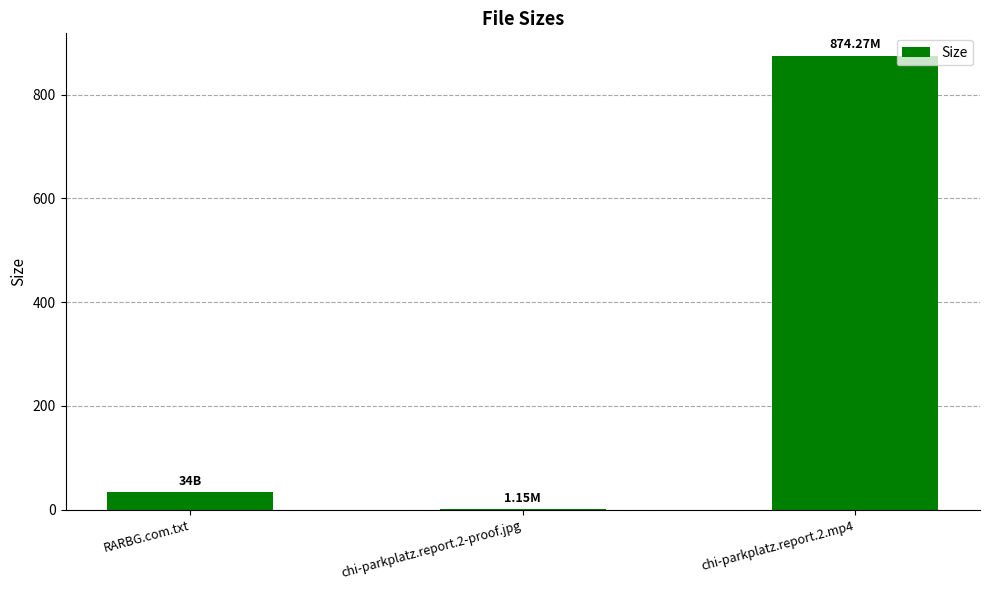

How many series are shown in this chart?

1